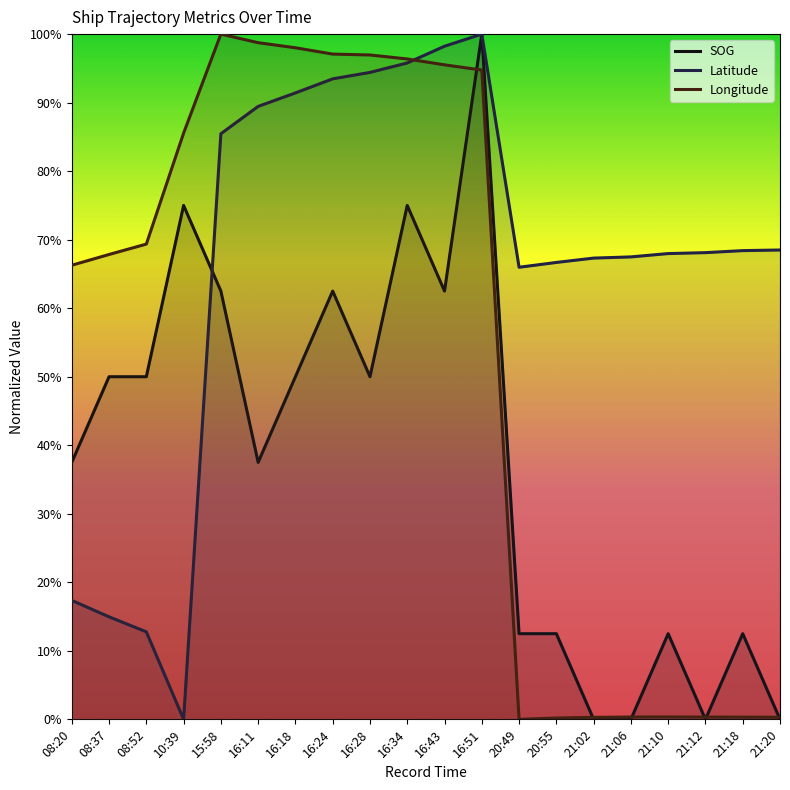

What is the label of the 1st point from the left?

08:20